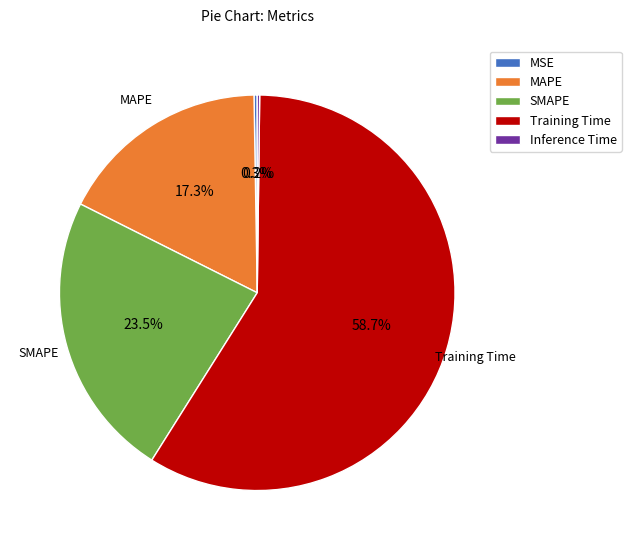

What percentage is NOT represented by MAPE?

82.7%